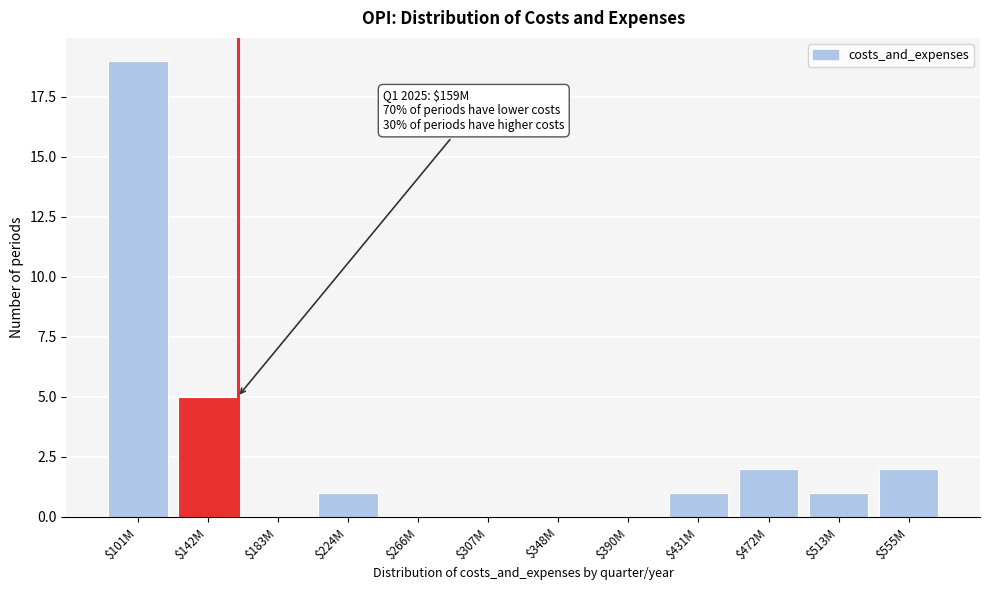

What is the sum of all values?

31